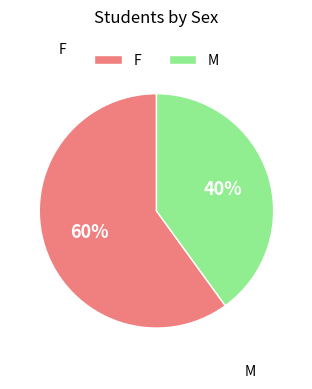

Do F and M together represent more than half of the pie?

Yes